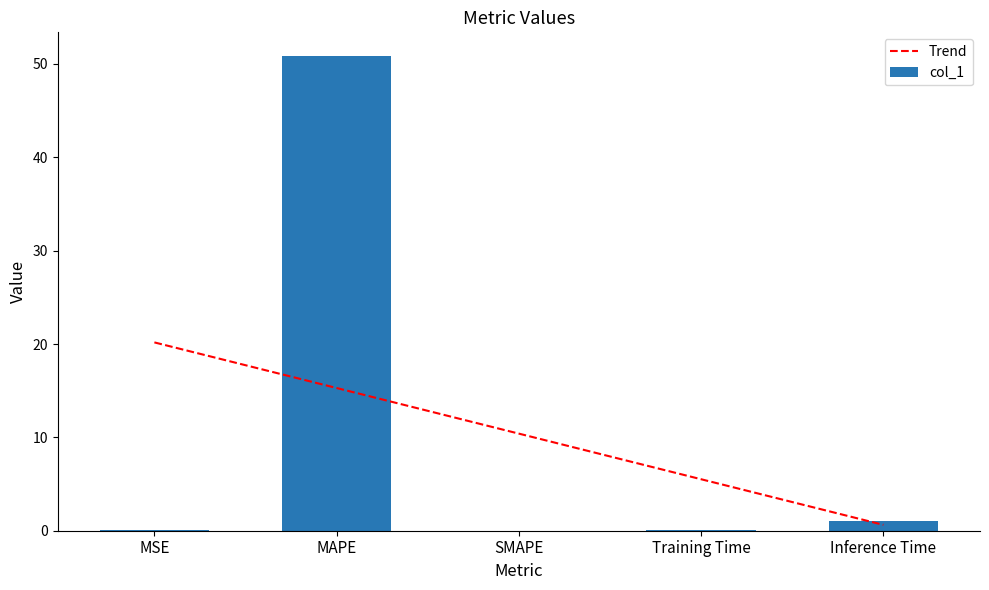

Reading left to right, what are all the values shown in this chart?

MSE=0.1	MAPE=50.8	SMAPE=0.0	Training Time=0.1	Inference Time=1.0